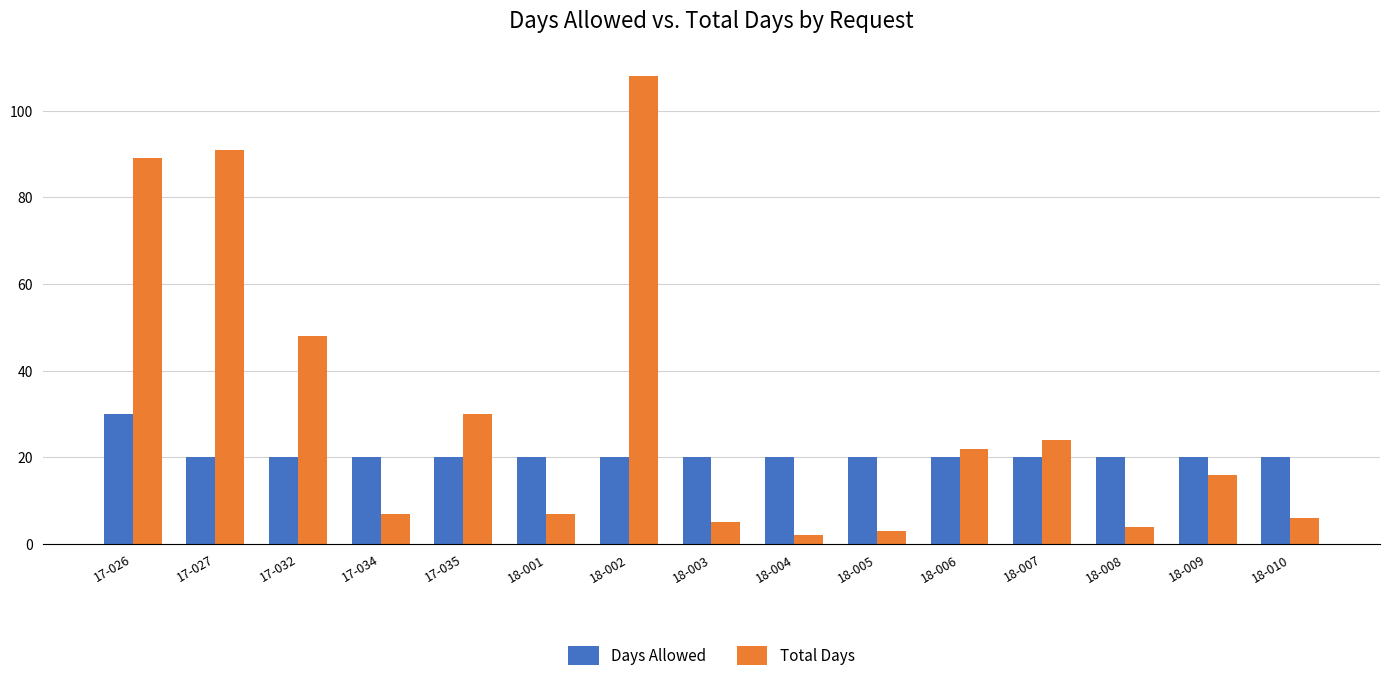

What is the label of the 12th bar from the right?

17-034